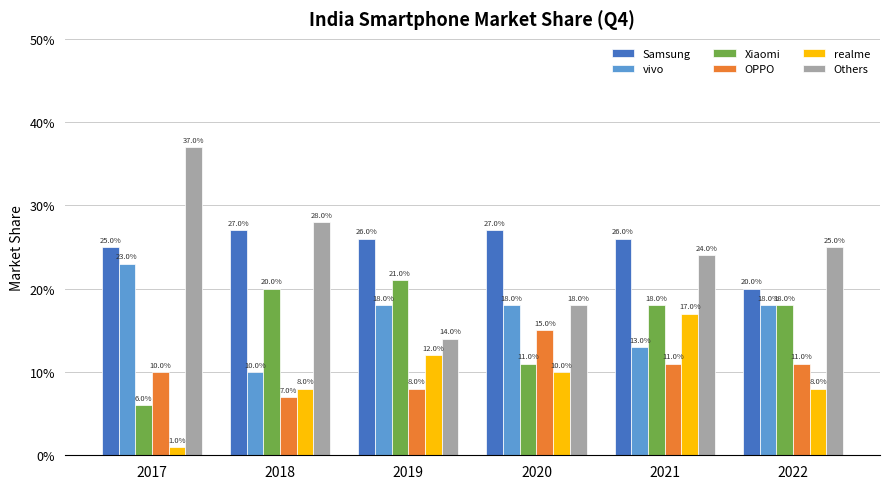

Reading right to left, what are all the values shown in this chart?

Samsung: 0.2	0.3	0.3	0.3	0.3	0.2
vivo: 0.2	0.1	0.2	0.2	0.1	0.2
Xiaomi: 0.2	0.2	0.1	0.2	0.2	0.1
OPPO: 0.1	0.1	0.1	0.1	0.1	0.1
realme: 0.1	0.2	0.1	0.1	0.1	0.0
Others: 0.2	0.2	0.2	0.1	0.3	0.4